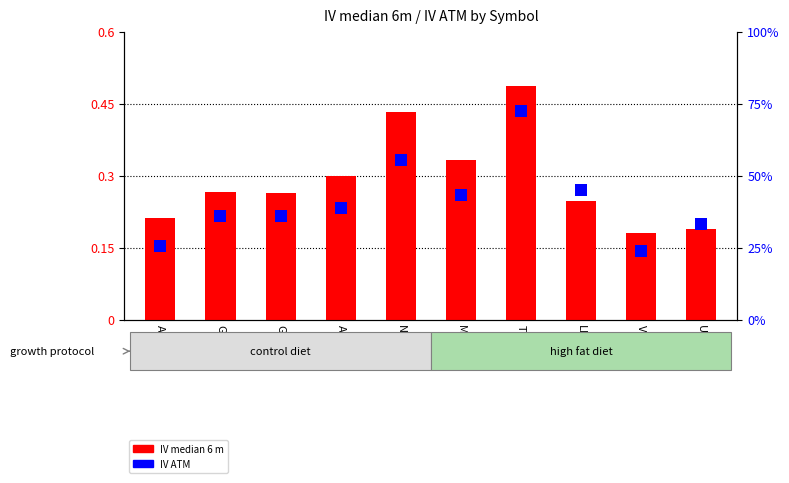

List the labels in order of value, smallest first.

V, UNH, AAPL, LLY, GOOG, GOOGL, AMZN, META, NVDA, TSLA